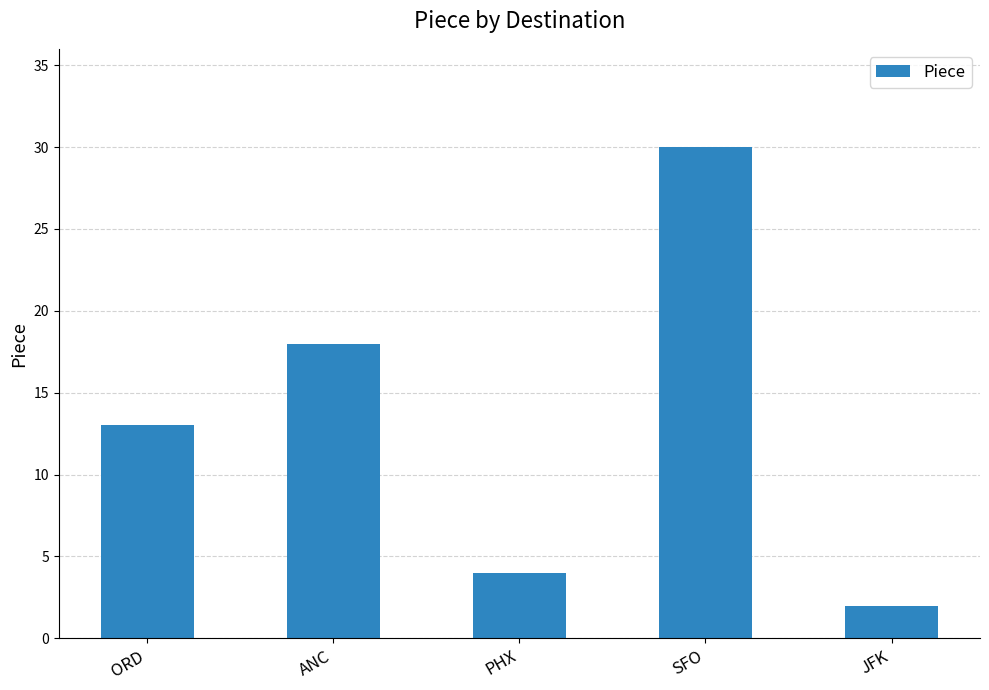

Are the bars horizontal?

No